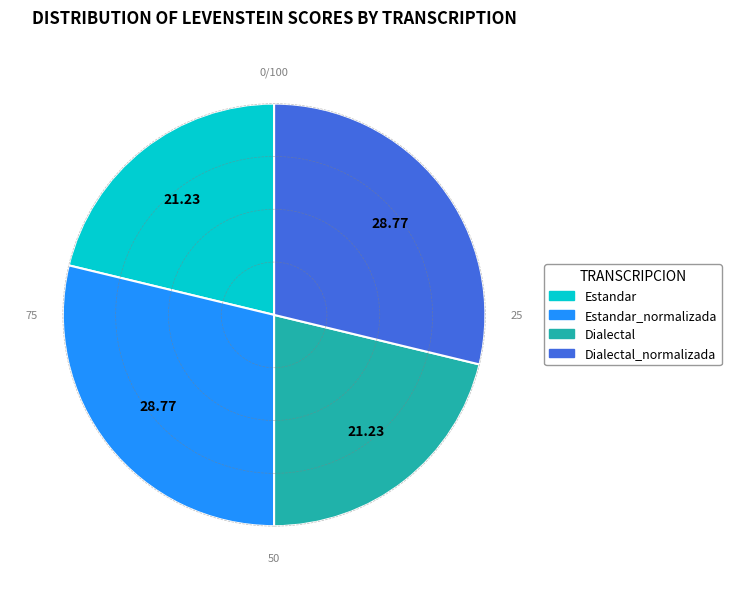

Does any single category account for the majority?

No